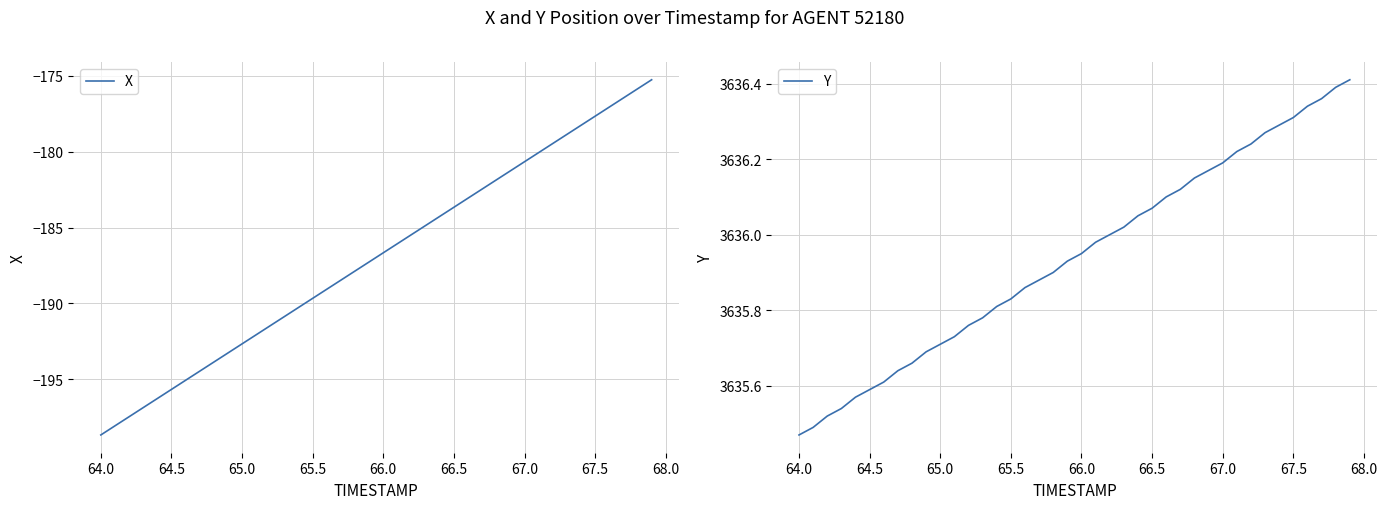

What is the minimum value for X?

-198.7